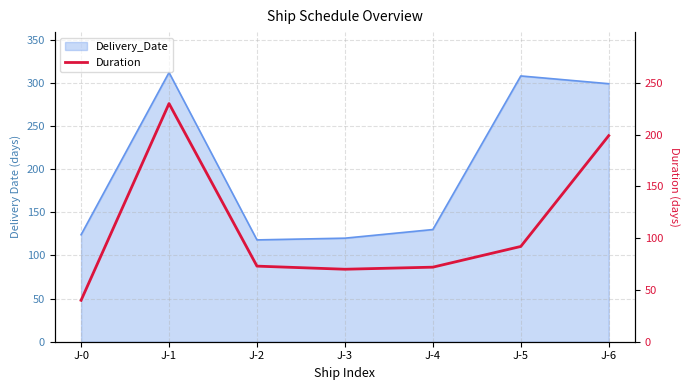

List the labels in order of value, smallest first.

J-0, J-3, J-4, J-2, J-5, J-6, J-1